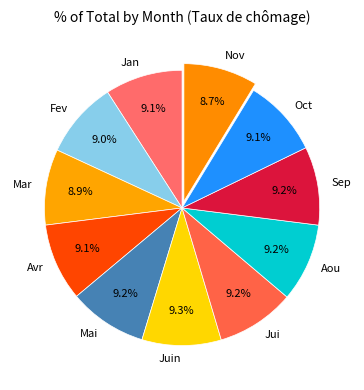

Is there a majority slice in this chart?

No